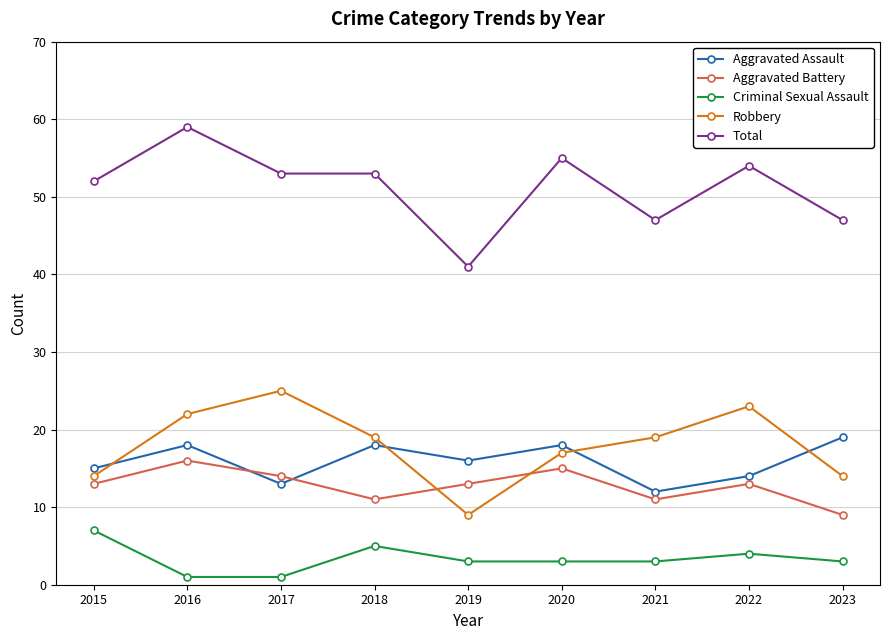

How many lines are shown in the chart?

5